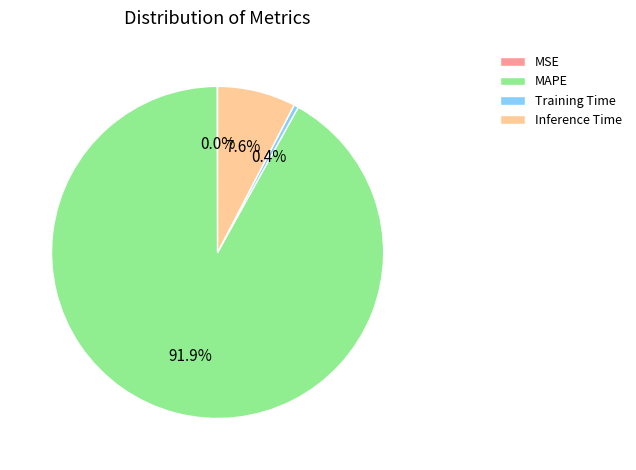

Between Inference Time and MAPE, which is larger?

MAPE